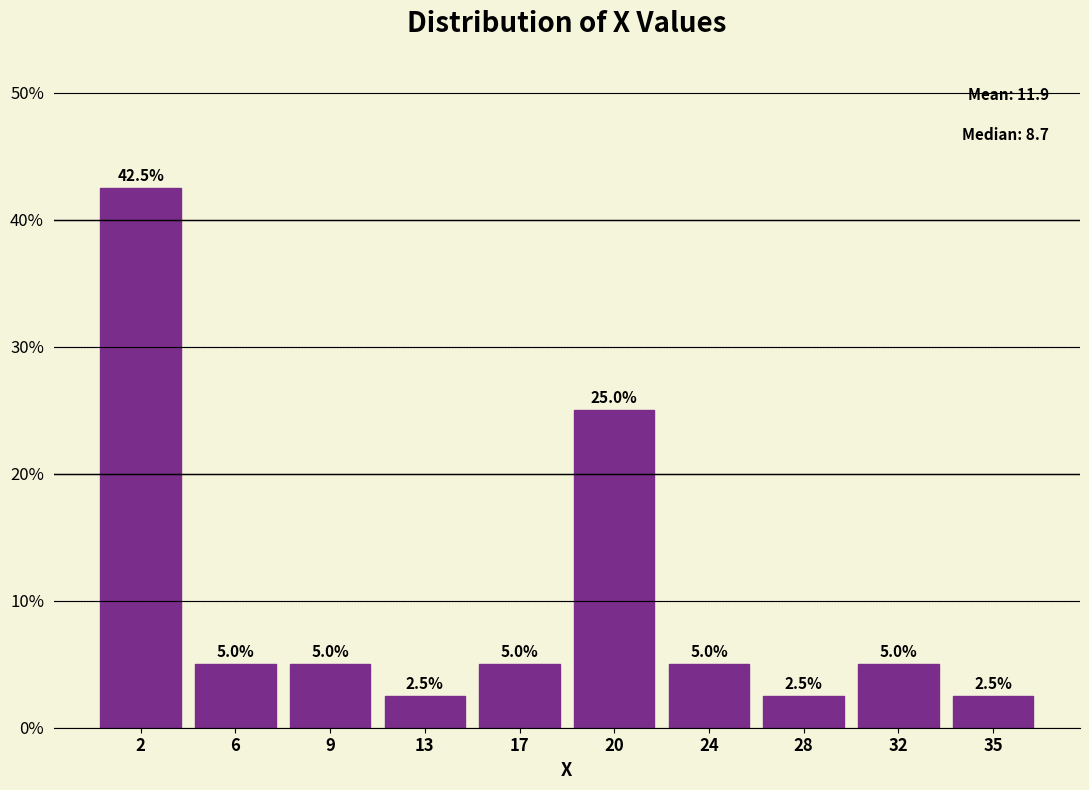

Reading right to left, extract all data points from this chart.

2.5	5.0	2.5	5.0	25.0	5.0	2.5	5.0	5.0	42.5